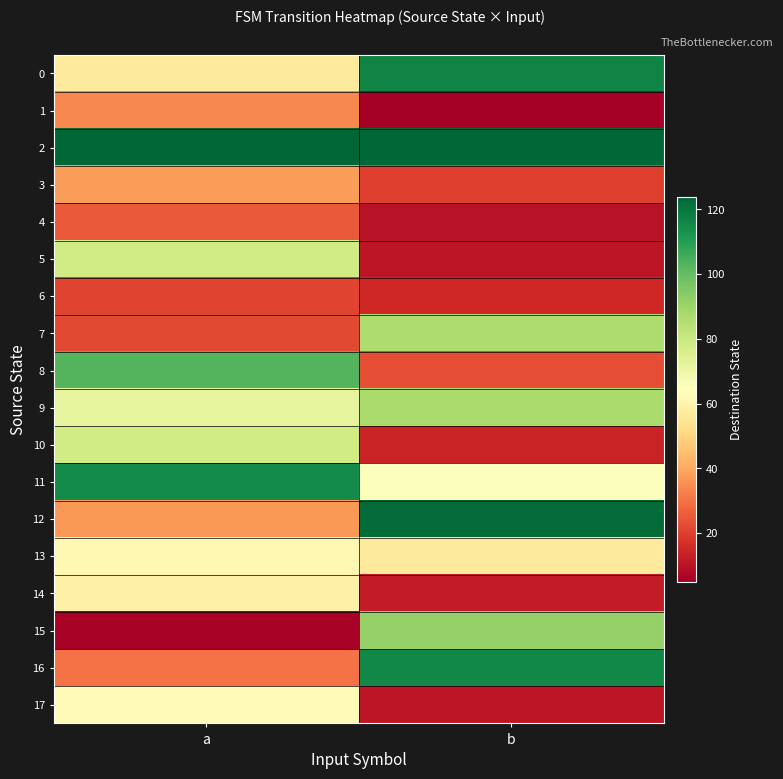

Reading right to left, transcribe all the data shown in this chart.

0: b=117	a=57
1: b=5	a=34
2: b=124	a=124
3: b=20	a=38
4: b=10	a=25
5: b=11	a=78
6: b=15	a=21
7: b=86	a=22
8: b=23	a=103
9: b=87	a=72
10: b=14	a=78
11: b=65	a=115
12: b=123	a=37
13: b=57	a=62
14: b=12	a=59
15: b=91	a=6
16: b=116	a=30
17: b=11	a=63